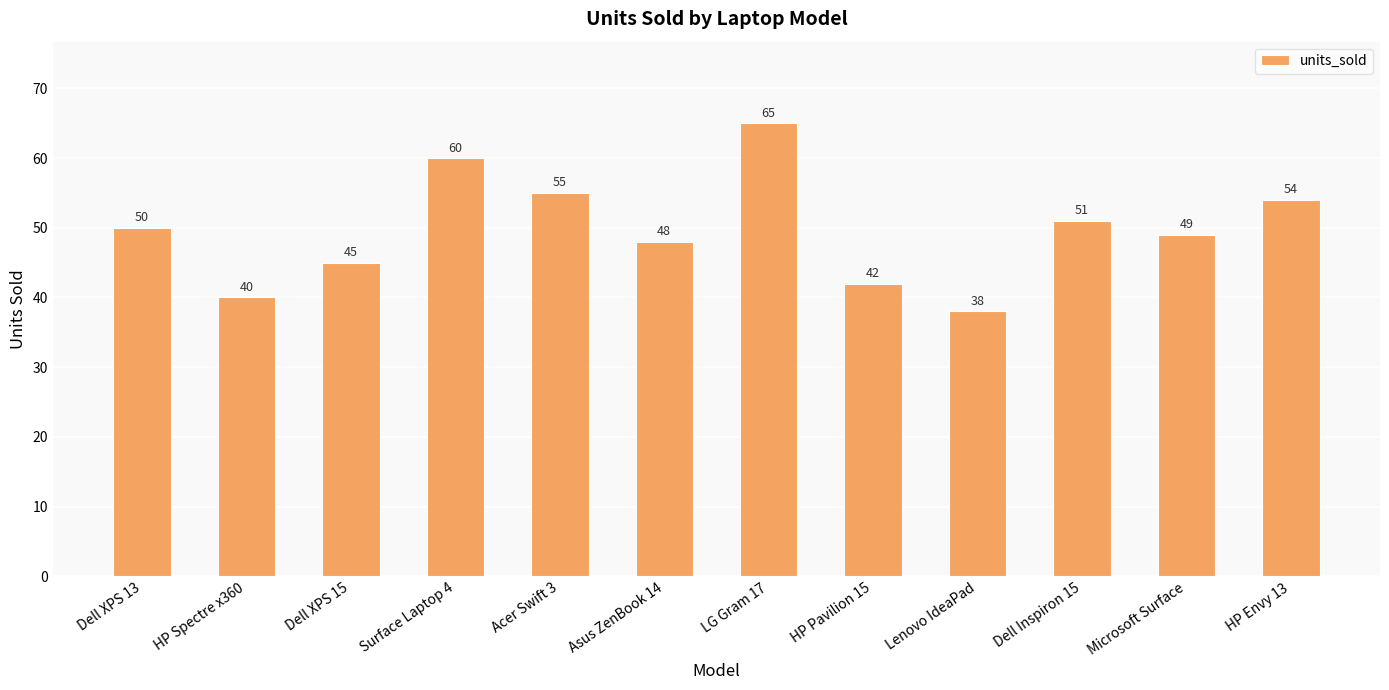

At which label is the value closest to 51?

Dell Inspiron 15